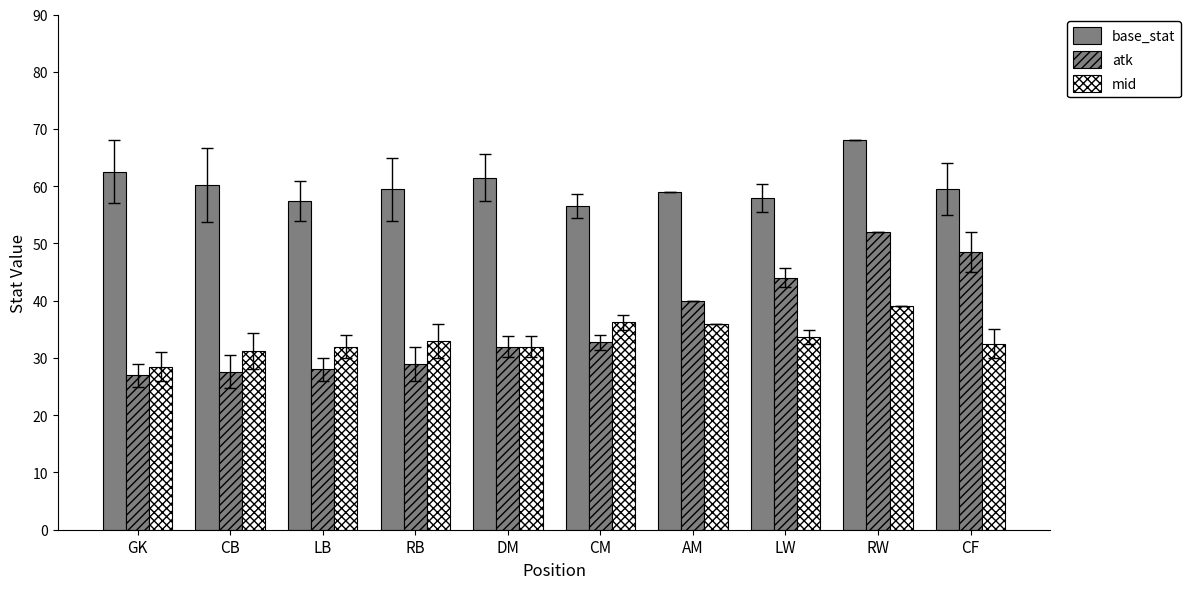

Reading left to right, extract all data points from this chart.

base_stat: GK=62.5	CB=60.2	LB=57.5	RB=59.5	DM=61.5	CM=56.5	AM=59.0	LW=58.0	RW=68.0	CF=59.5
atk: GK=27.0	CB=27.6	LB=28.0	RB=29.0	DM=32.0	CM=32.8	AM=40.0	LW=44.0	RW=52.0	CF=48.5
mid: GK=28.5	CB=31.2	LB=32.0	RB=33.0	DM=32.0	CM=36.2	AM=36.0	LW=33.7	RW=39.0	CF=32.5